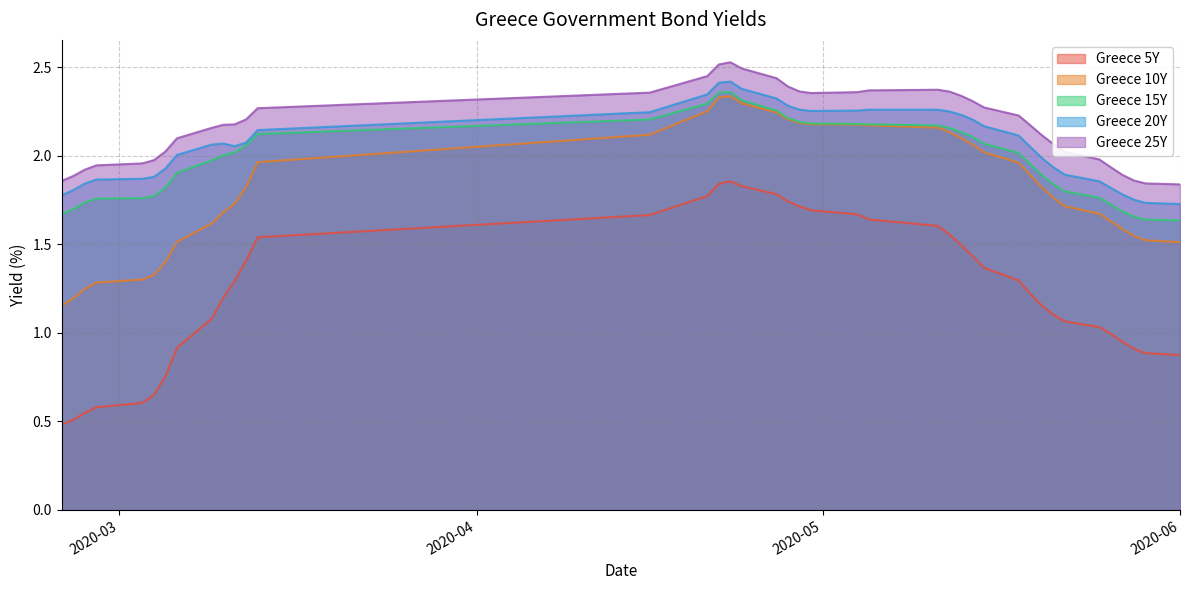

Which series has the largest range (max minus min)?

Greece 5Y